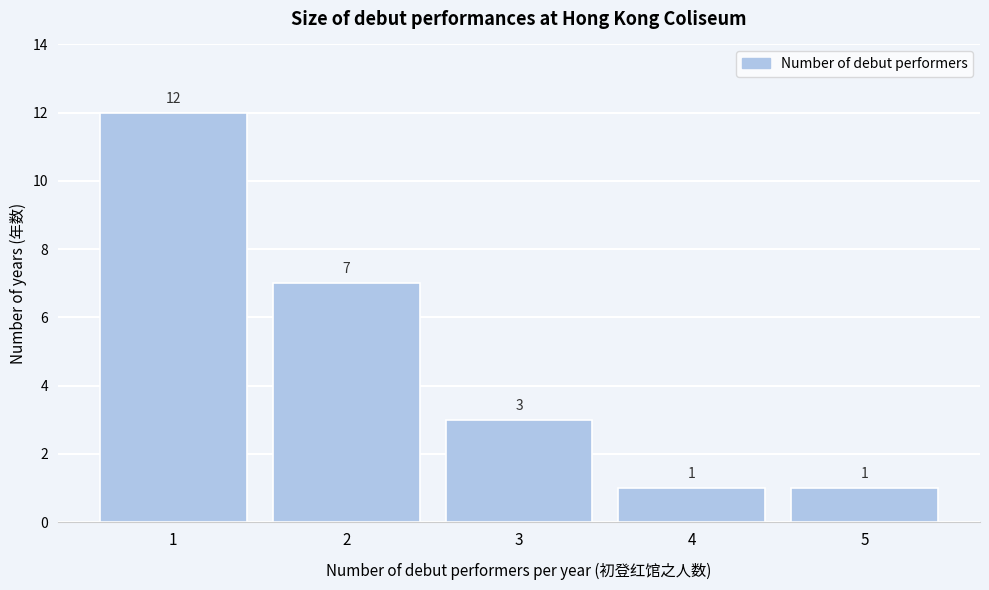

Reading left to right, list every bar in this chart as the range it spans on the x-axis followed by its height.

0.5 to 1.5: 12
1.5 to 2.5: 7
2.5 to 3.5: 3
3.5 to 4.5: 1
4.5 to 5.5: 1